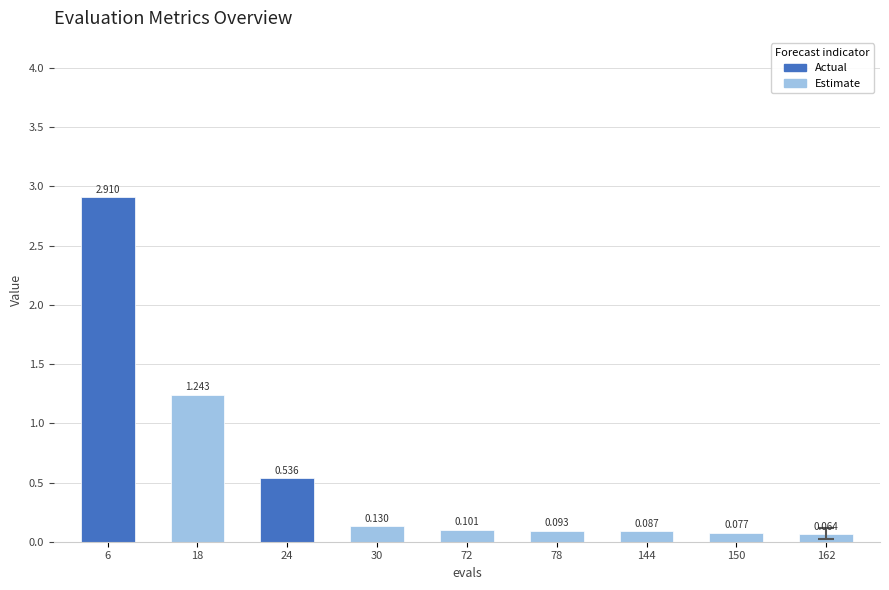

Which has a higher value, 30 or 162?

30